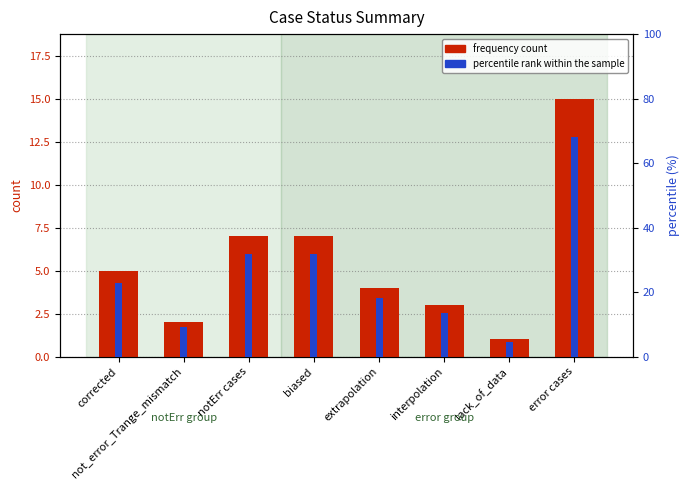

Is the value of frequency count at corrected greater than the value of percentile rank within the sample at interpolation?

No